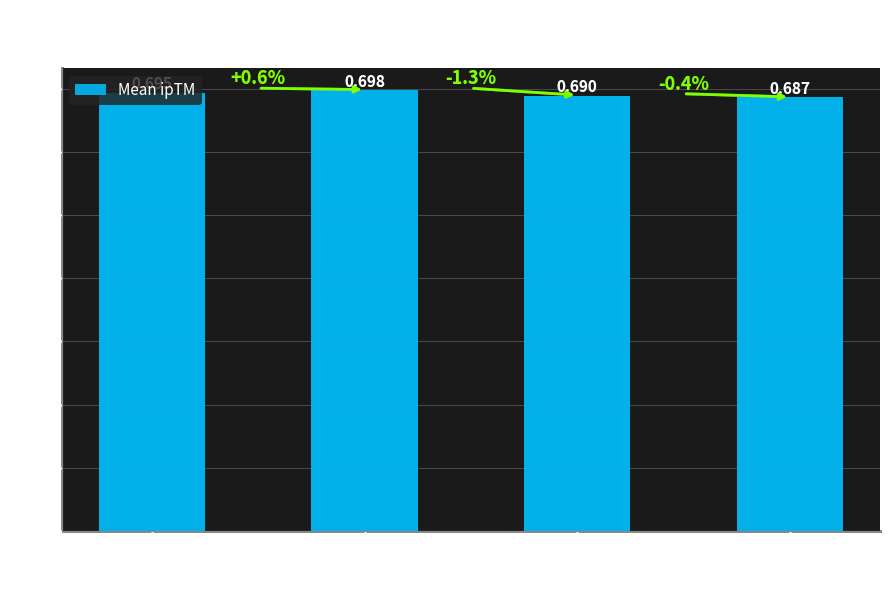

Does the chart contain any negative values?

No